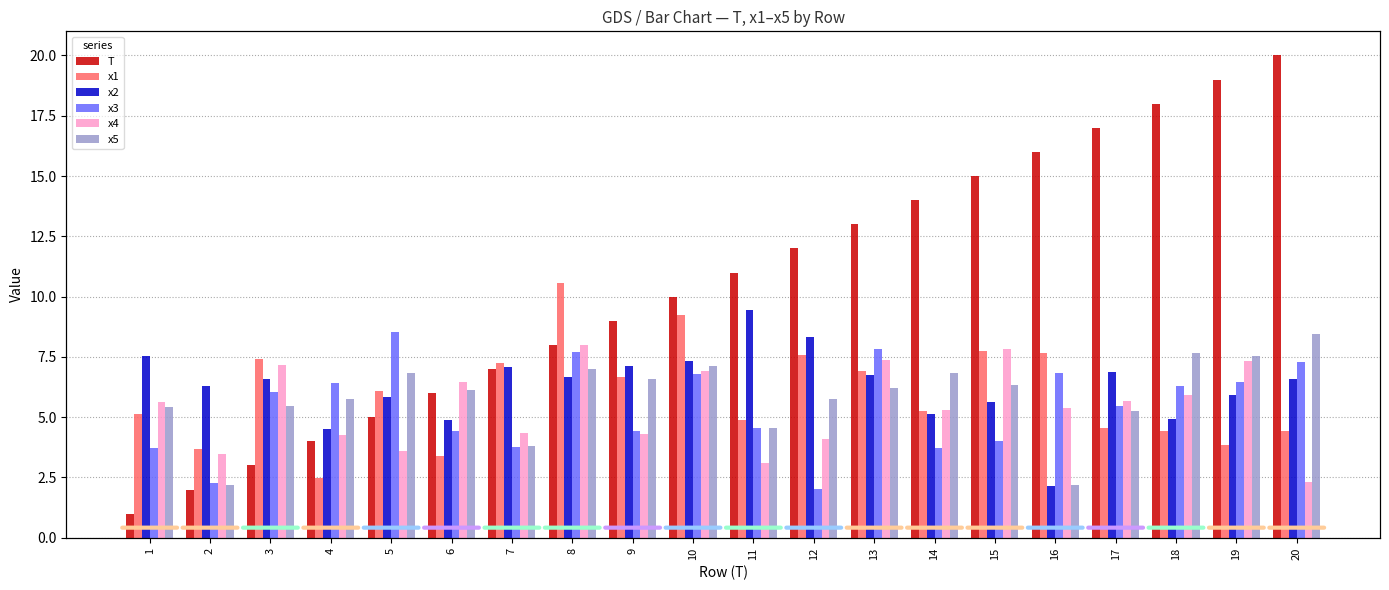

Is it true that x3 equals 4.4 at 6?

True